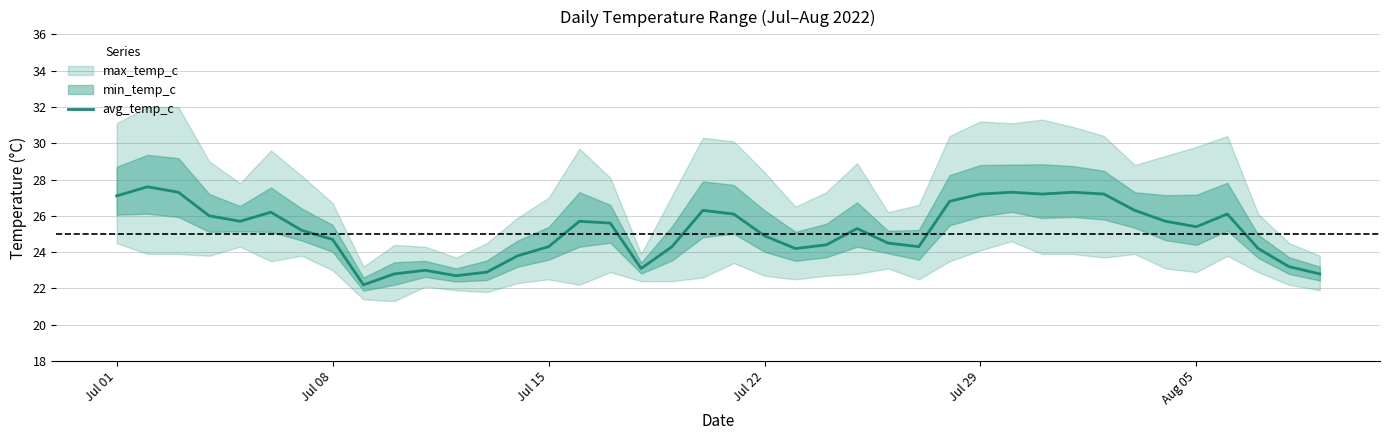

Does the chart have visible grid lines?

Yes